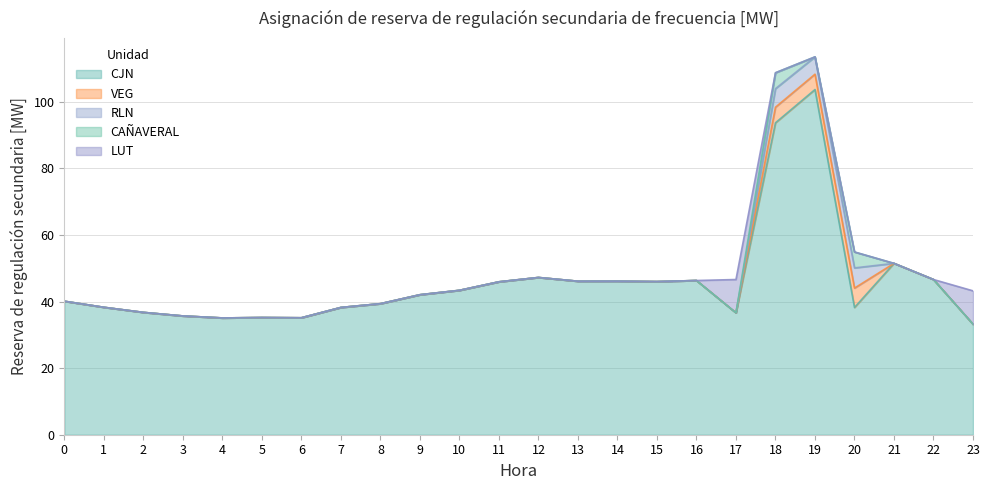

True or false: VEG and RLN intersect in this chart.

False